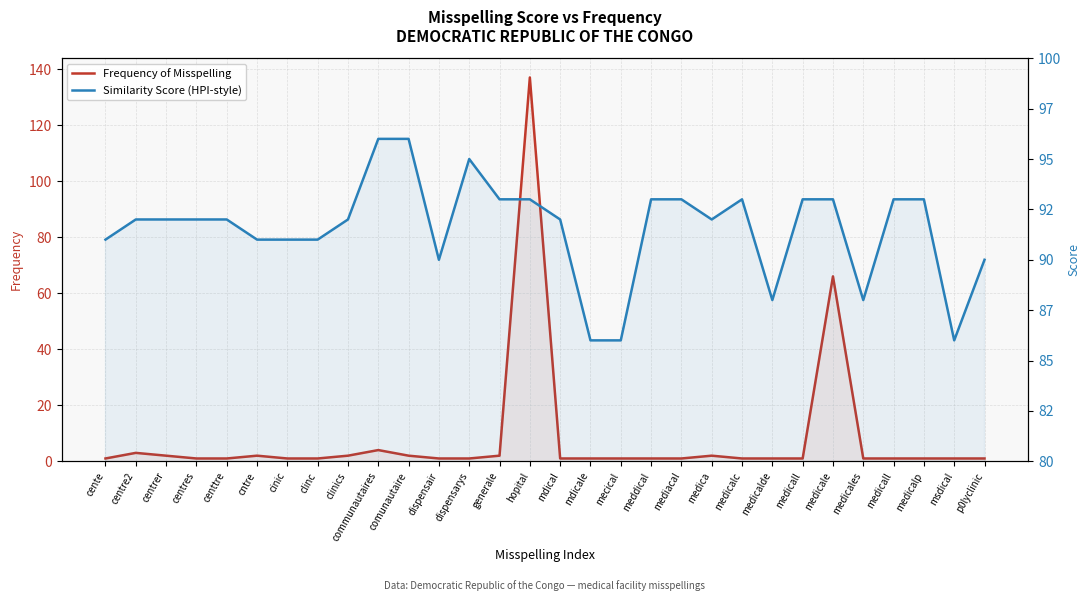

What are all the series names shown in the legend?

Frequency of Misspelling, Similarity Score (HPI-style)